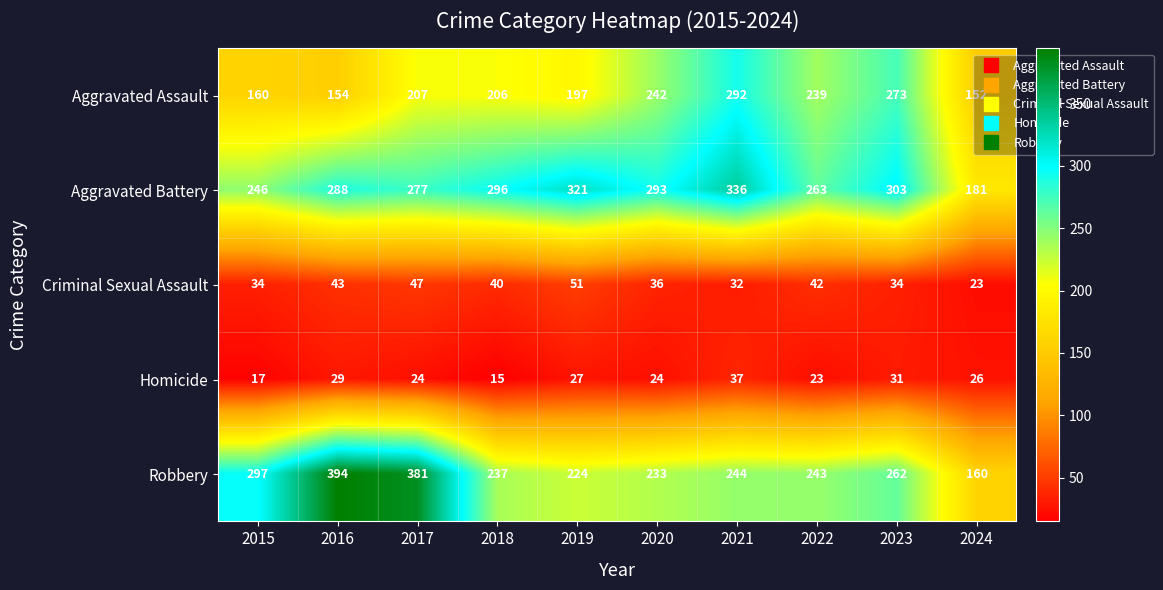

What is the difference between the Robbery values at 2022 and 2019?

19